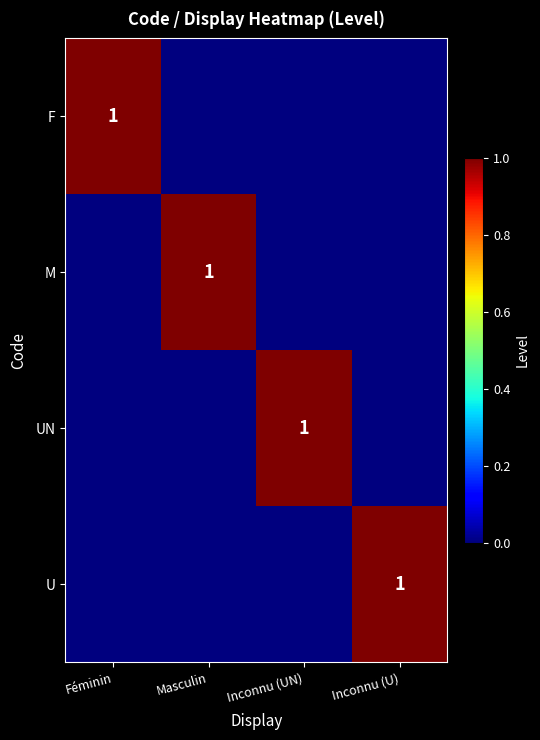

The UN series shows 1 at Inconnu (UN). True or false?

True